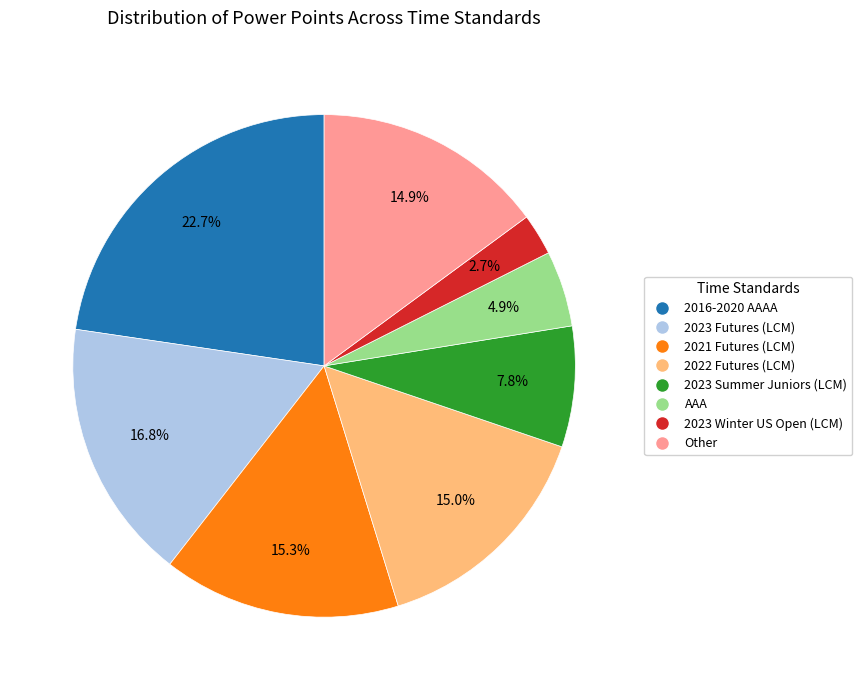

Count the number of slices in the pie.

8